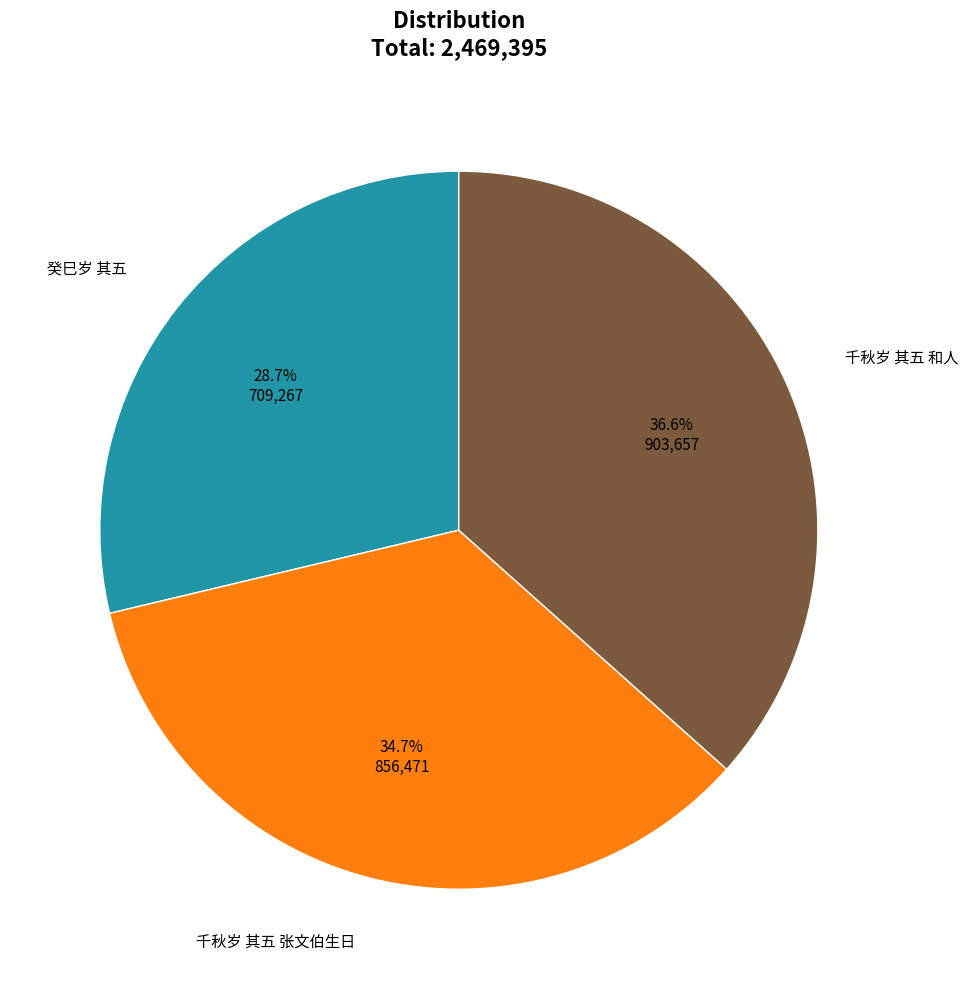

To the nearest percent, what is the average slice percentage?

33%